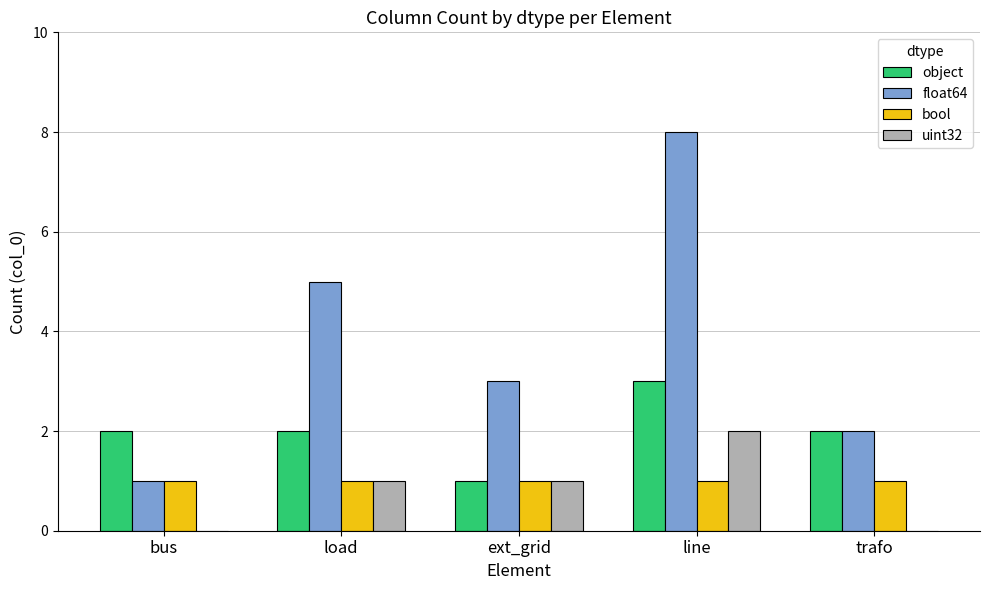

What is the maximum value for float64?

8